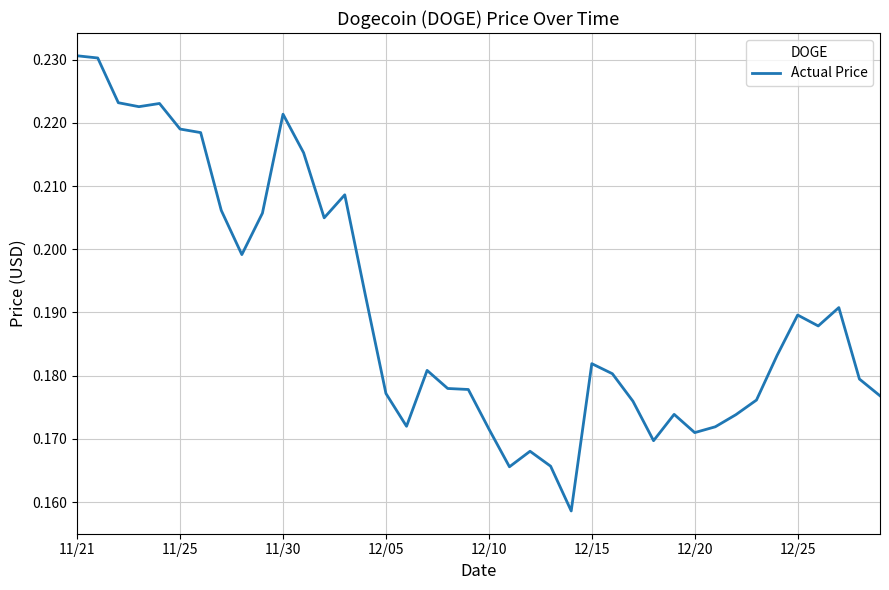

How many lines are shown in the chart?

1